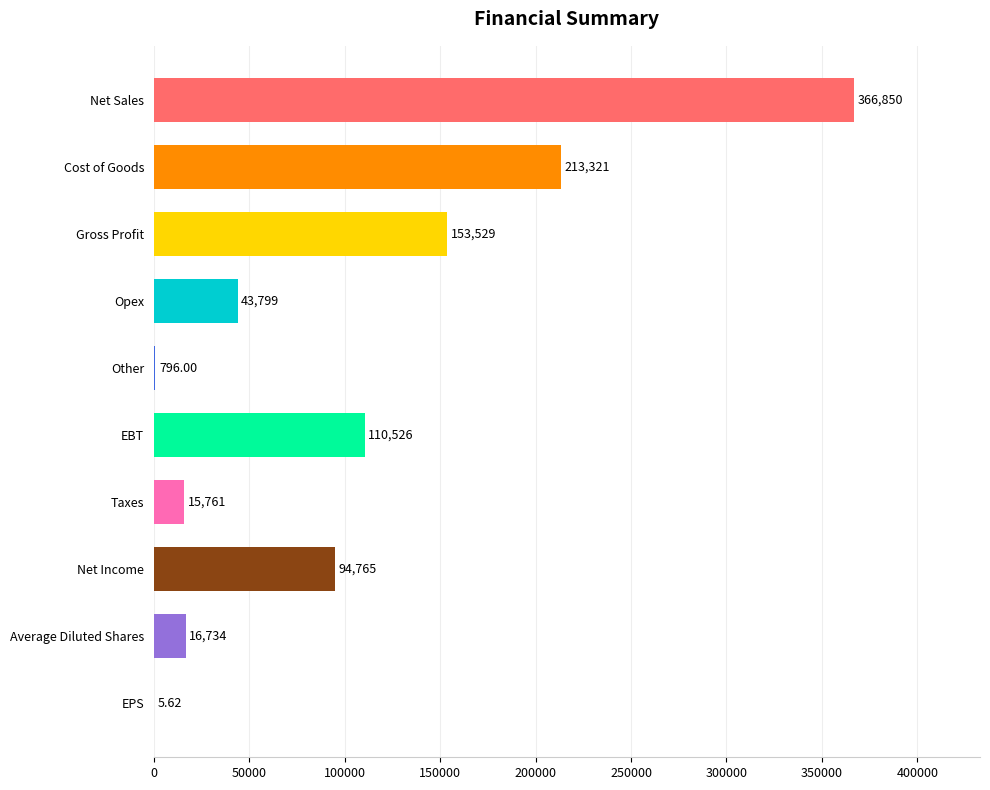

Which category has the highest value across all series?

Net Sales